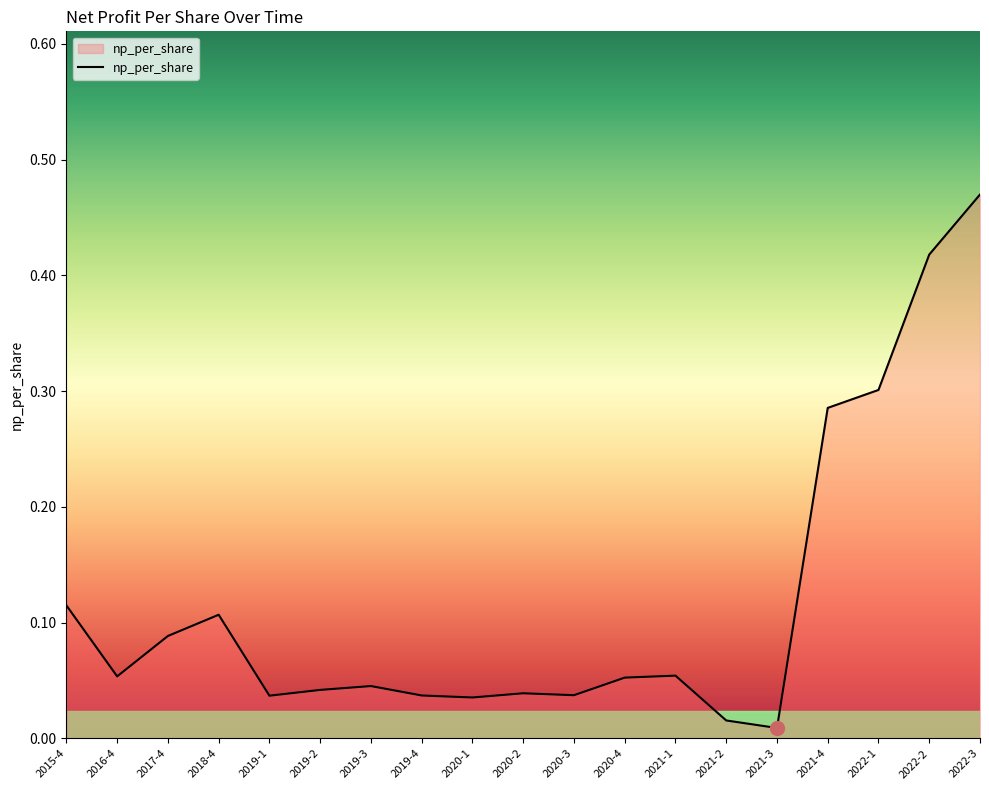

What position from the left is 2019-3?

7